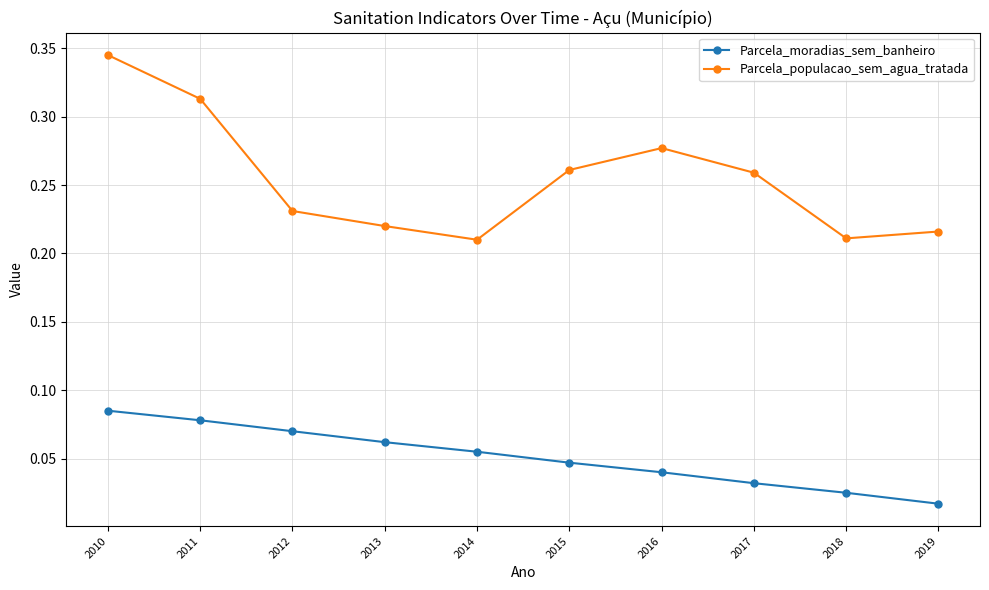

What is the difference between the Parcela_populacao_sem_agua_tratada values at 2015 and 2014?

0.1